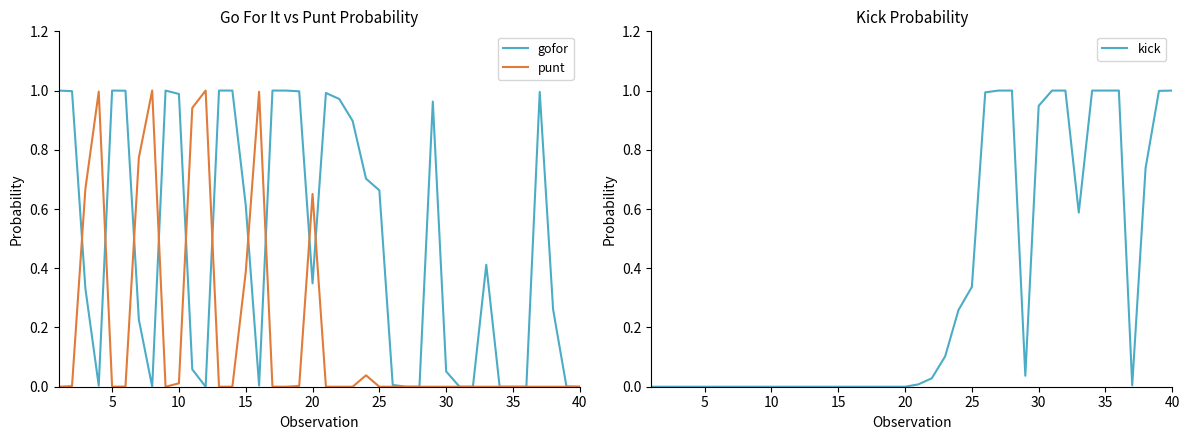

Reading right to left, list all the values displayed in this chart.

gofor: 0.0	0.0	0.3	1.0	0.0	0.0	0.0	0.4	0.0	0.0	0.1	1.0	0.0	0.0	0.0	0.7	0.7	0.9	1.0	1.0	0.3	1.0	1.0	1.0	0.0	0.6	1.0	1.0	0.0	0.1	1.0	1.0	0.0	0.2	1.0	1.0	0.0	0.3	1.0	1.0
punt: 0.0	0.0	0.0	0.0	0.0	0.0	0.0	0.0	0.0	0.0	0.0	0.0	0.0	0.0	0.0	0.0	0.0	0.0	0.0	0.0	0.7	0.0	0.0	0.0	1.0	0.4	0.0	0.0	1.0	0.9	0.0	0.0	1.0	0.8	0.0	0.0	1.0	0.7	0.0	0.0
kick: 1.0	1.0	0.7	0.0	1.0	1.0	1.0	0.6	1.0	1.0	0.9	0.0	1.0	1.0	1.0	0.3	0.3	0.1	0.0	0.0	0.0	0.0	0.0	0.0	0.0	0.0	0.0	0.0	0.0	0.0	0.0	0.0	0.0	0.0	0.0	0.0	0.0	0.0	0.0	0.0